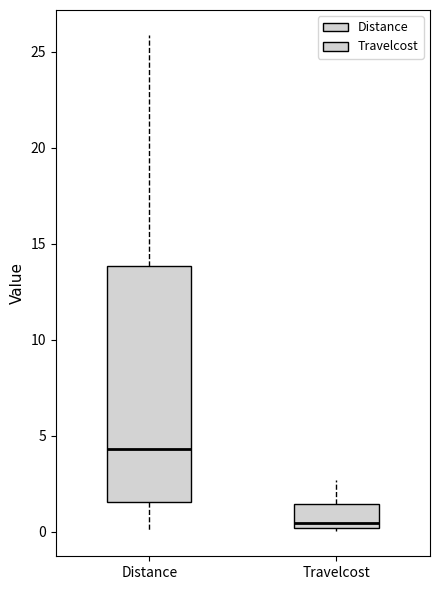

Comparing the boxes themselves (not the whiskers), which one is the tallest?

Distance